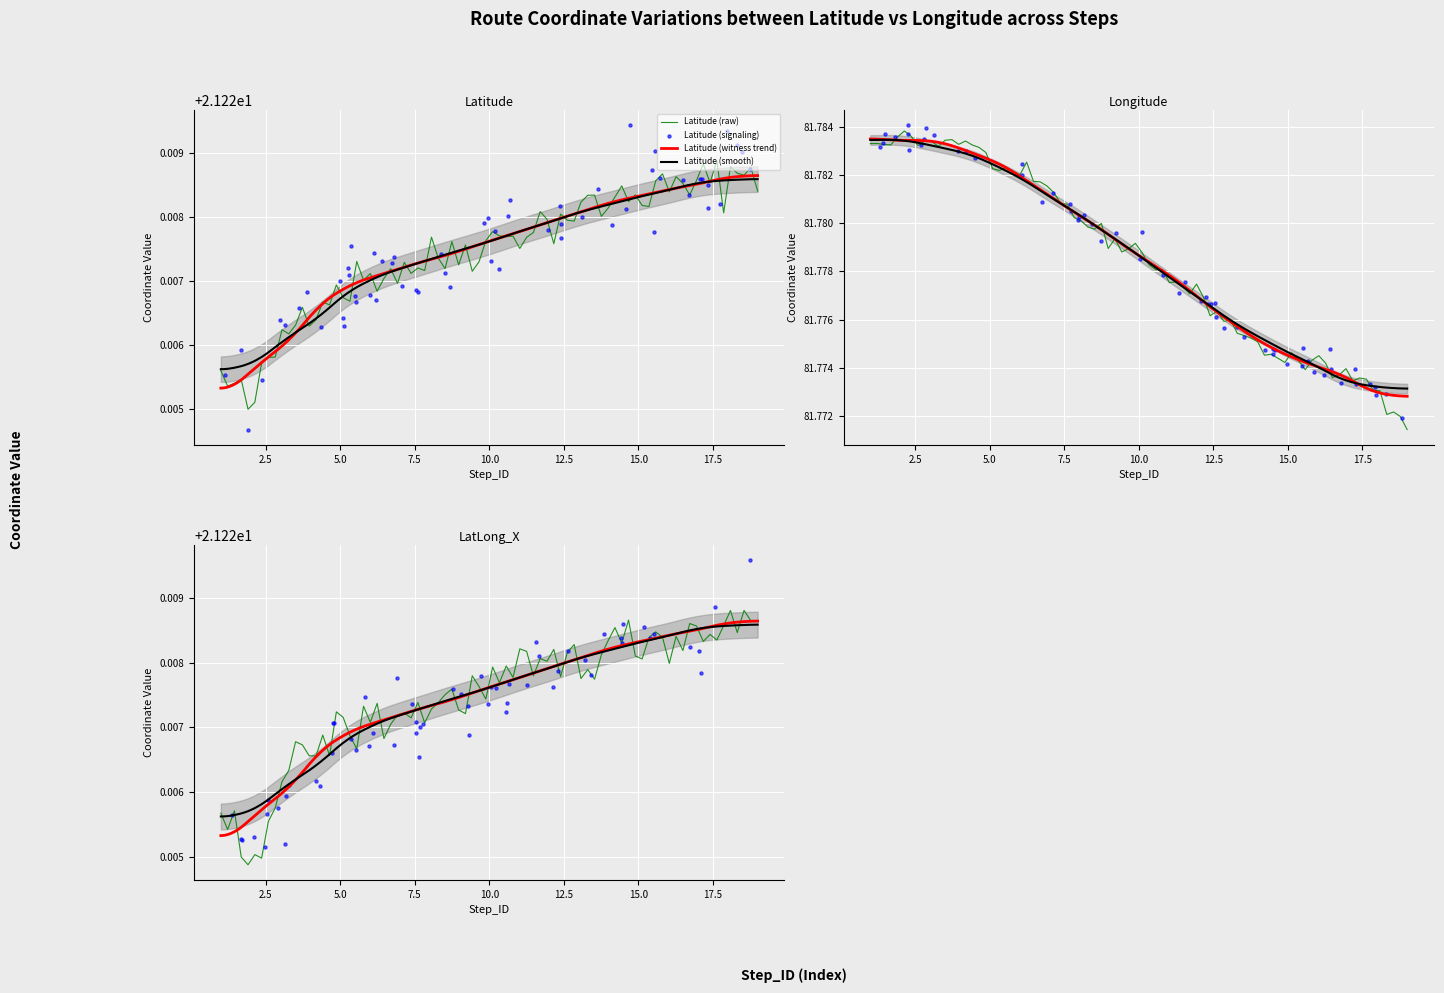

Which series has the largest total across all categories?

Longitude